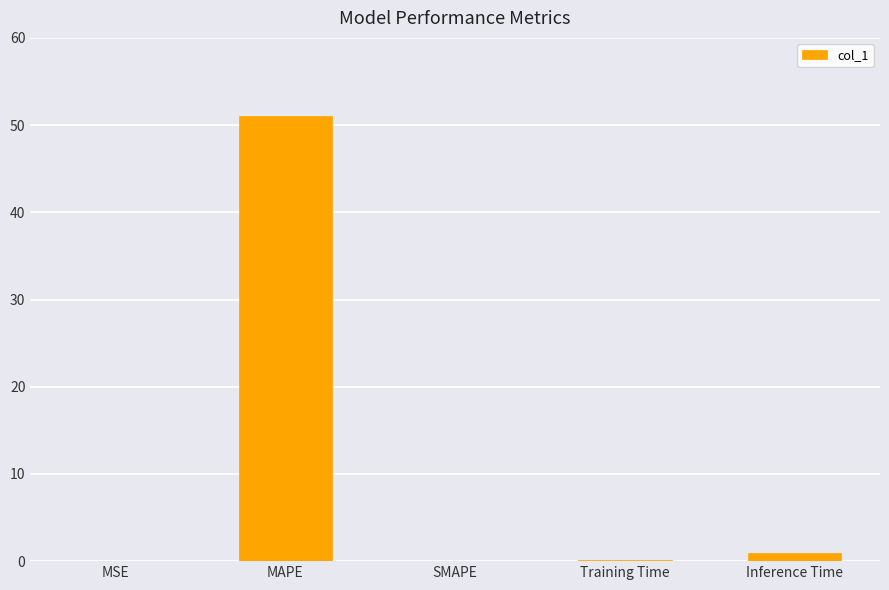

How many distinct data groups are displayed?

1